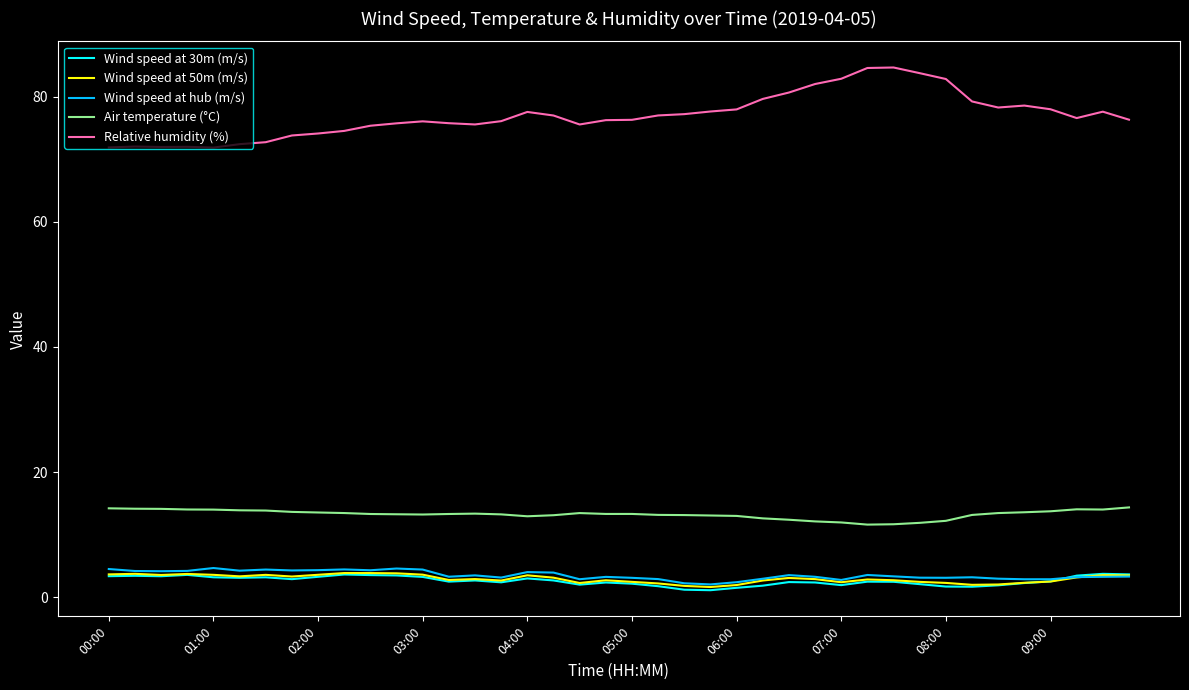

True or false: Air temperature (°C) and Wind speed at 50m (m/s) cross at least once.

False